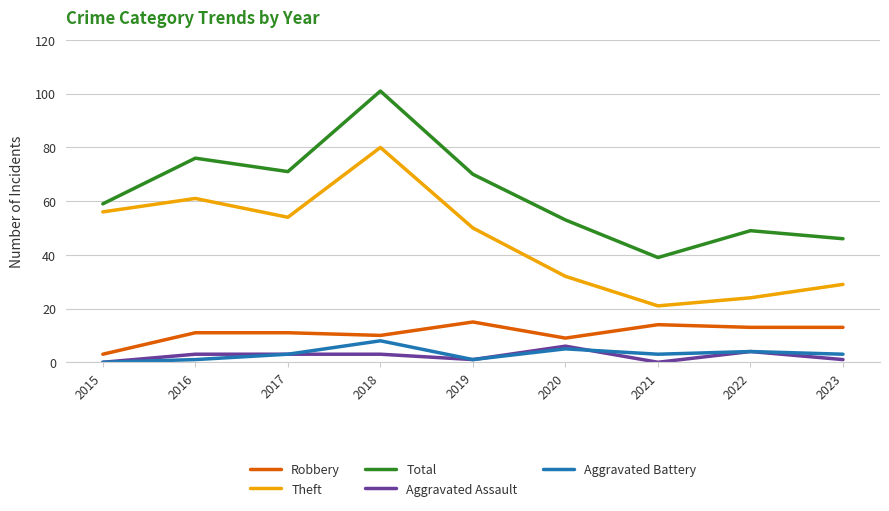

What is the approximate value of Total at 2019?

70